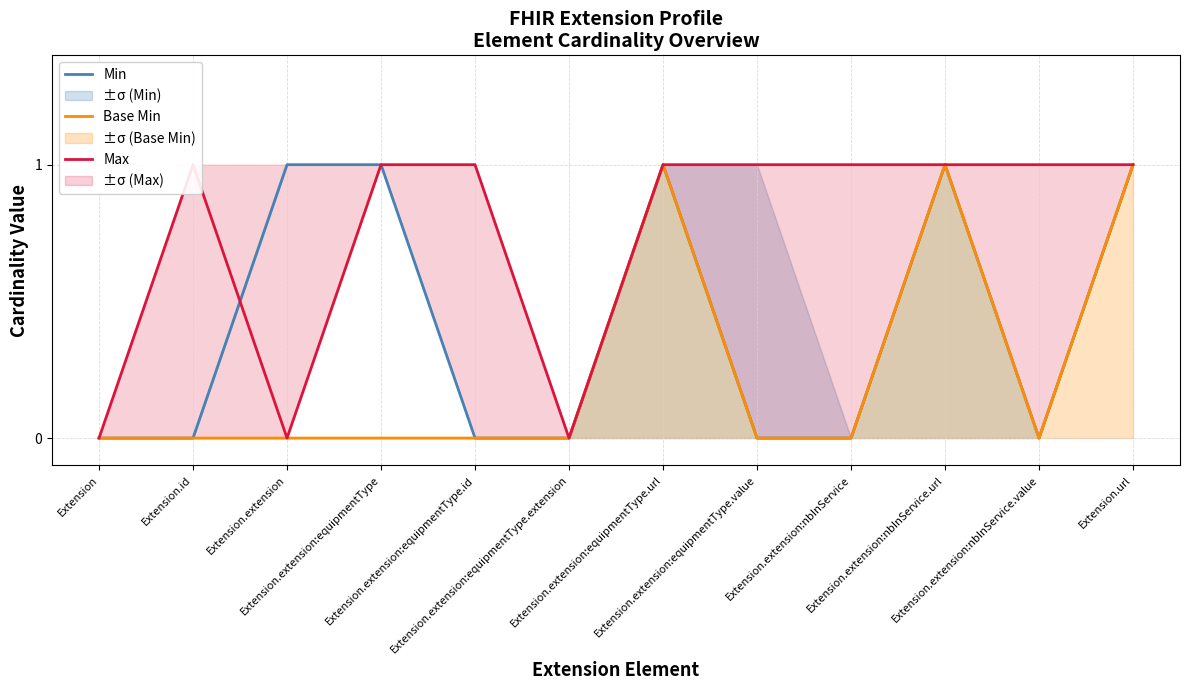

What is the difference between the maximum and second lowest values in the Max series?

1